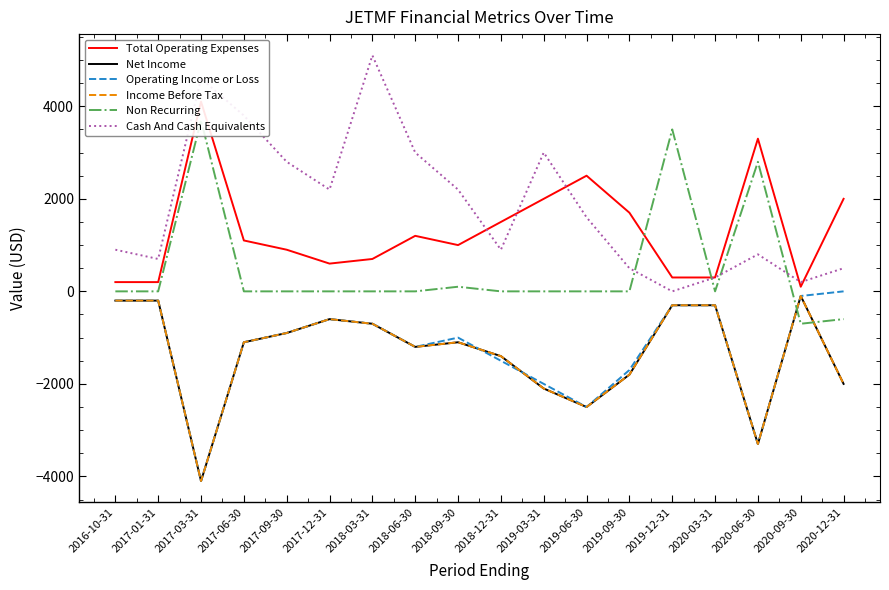

At 2020-12-31, list the series in order from largest to smallest.

Total Operating Expenses, Cash And Cash Equivalents, Operating Income or Loss, Non Recurring, Net Income, Income Before Tax